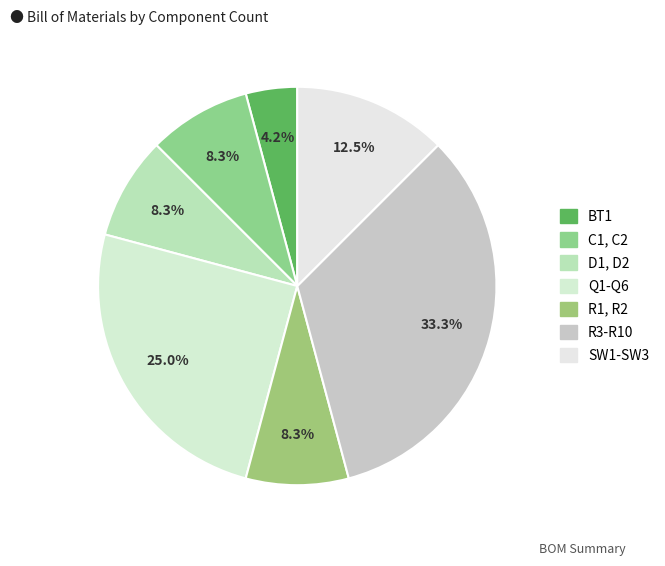

Combined, what portion of the pie is SW1-SW3 and R1, R2?

20.8%